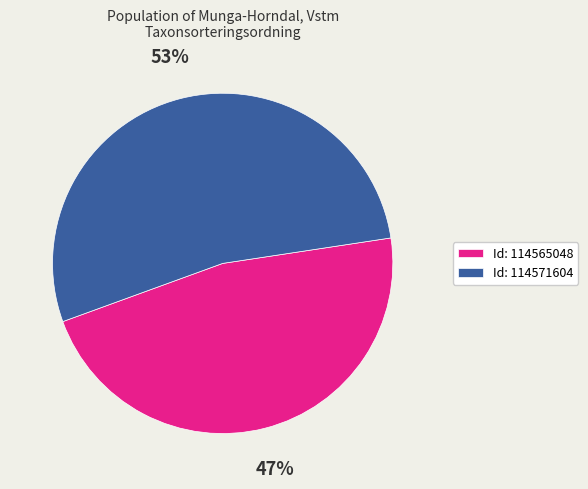

To the nearest percent, what portion does Id: 114565048 represent?

47%